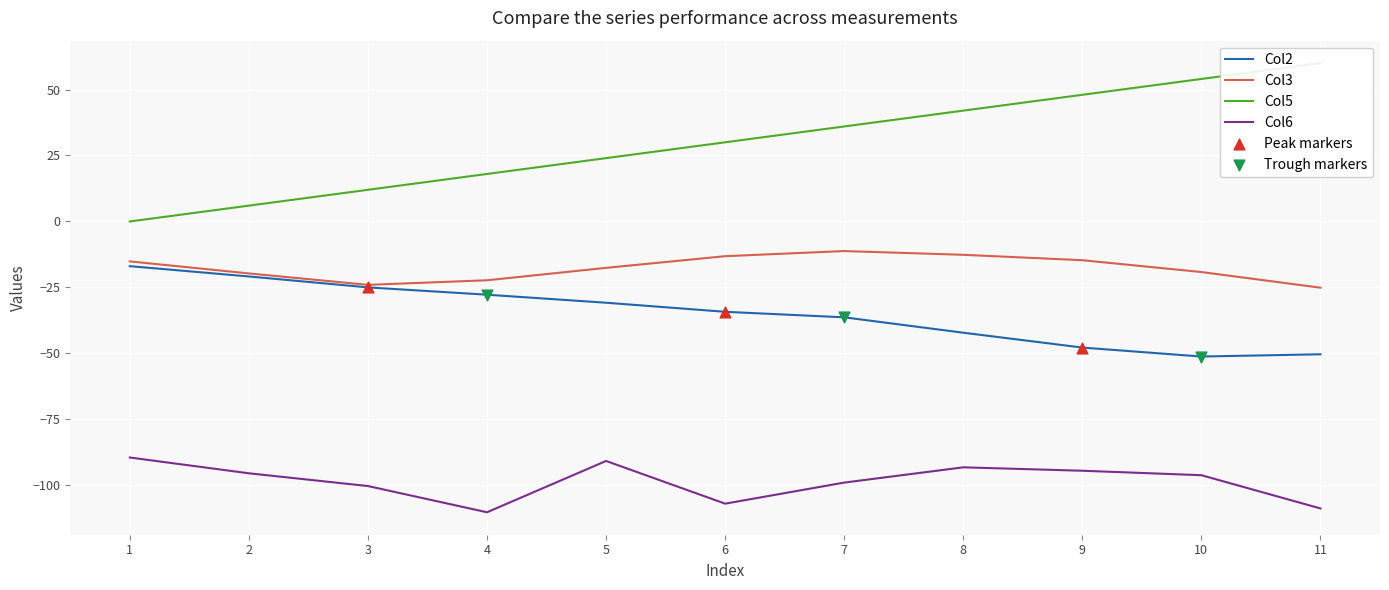

Which series reaches the maximum Y coordinate?

Col1